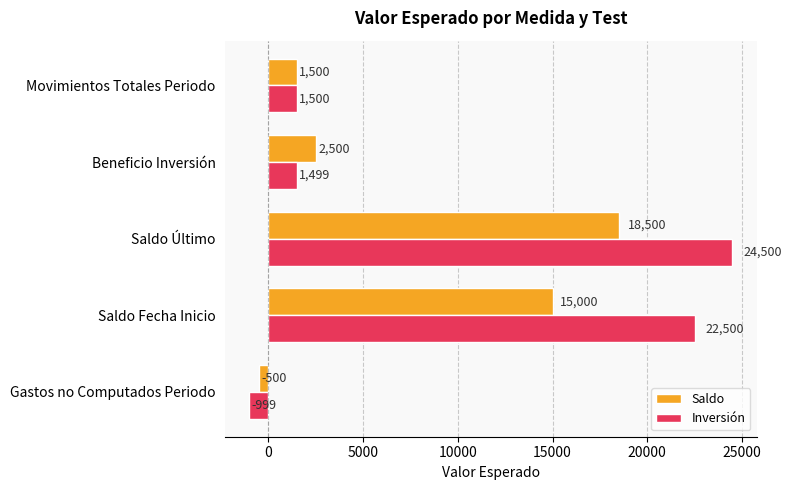

How many values in Saldo are below zero?

1